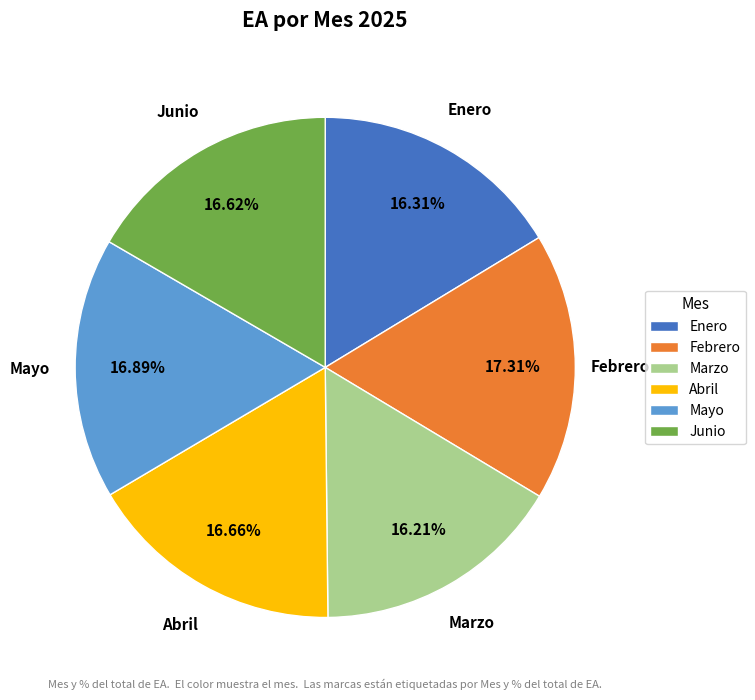

Does Junio represent more than half of the total?

No